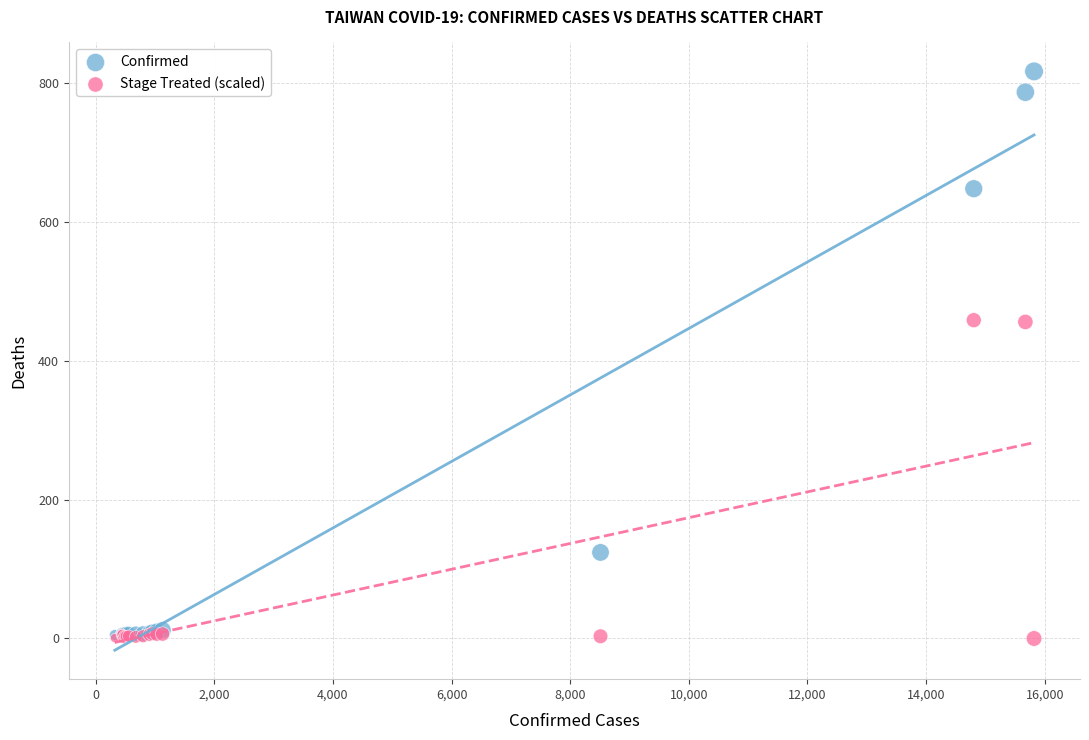

Which series reaches the maximum Y coordinate?

Confirmed